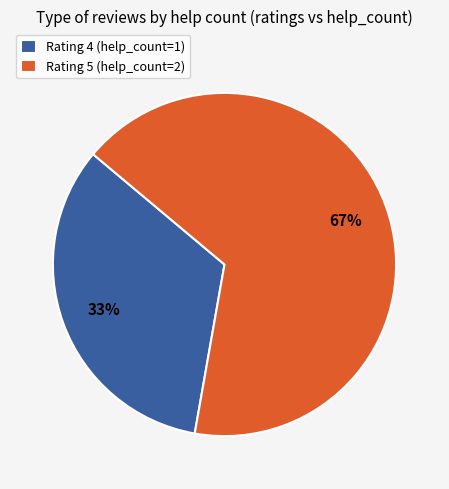

Rank the categories by value from highest to lowest.

Rating 5 (help_count=2), Rating 4 (help_count=1)